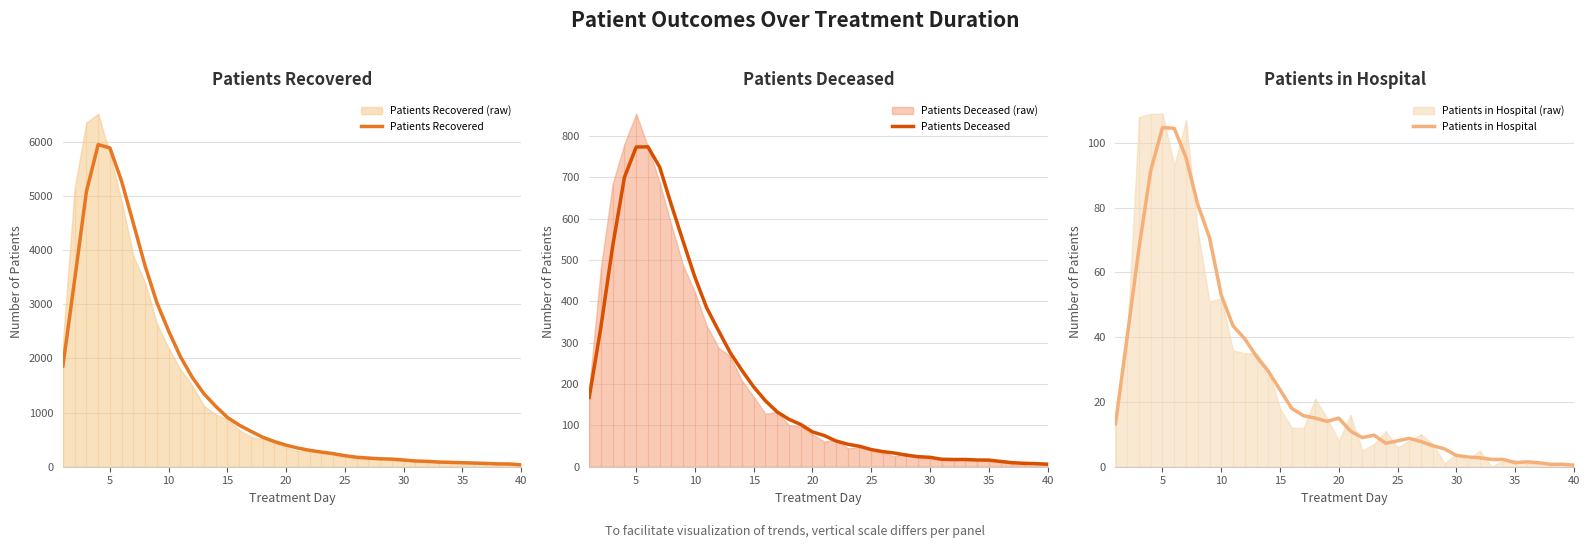

What is the maximum value for Patients Recovered?

5951.8